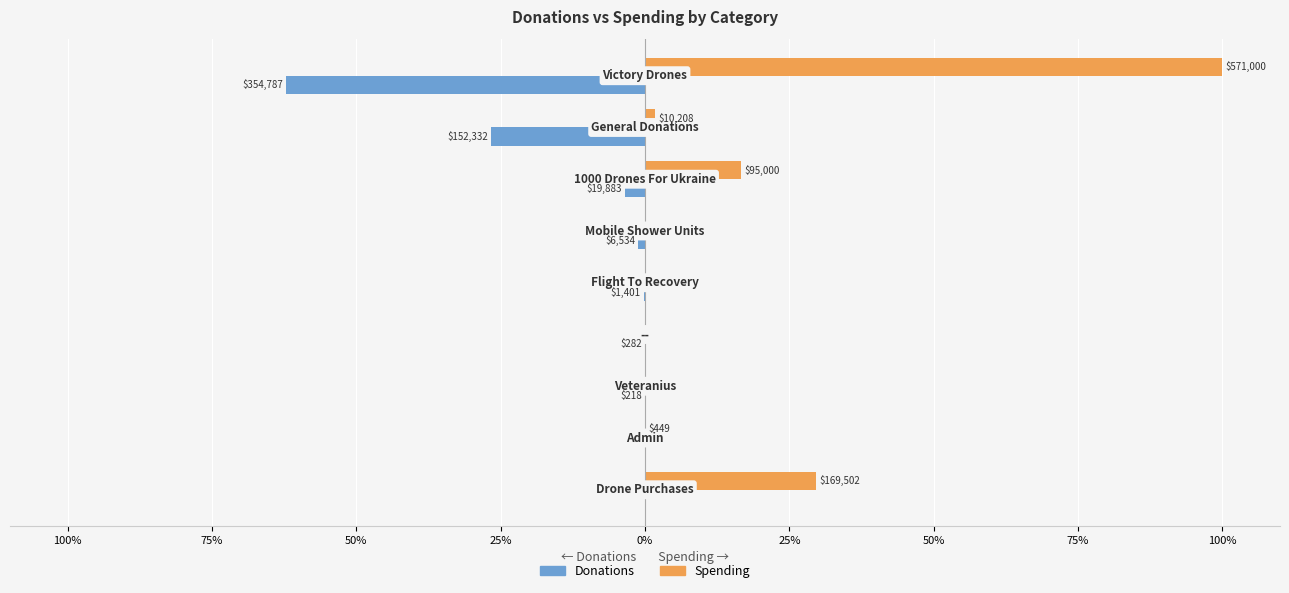

What are all the series names shown in the legend?

Donations, Spending